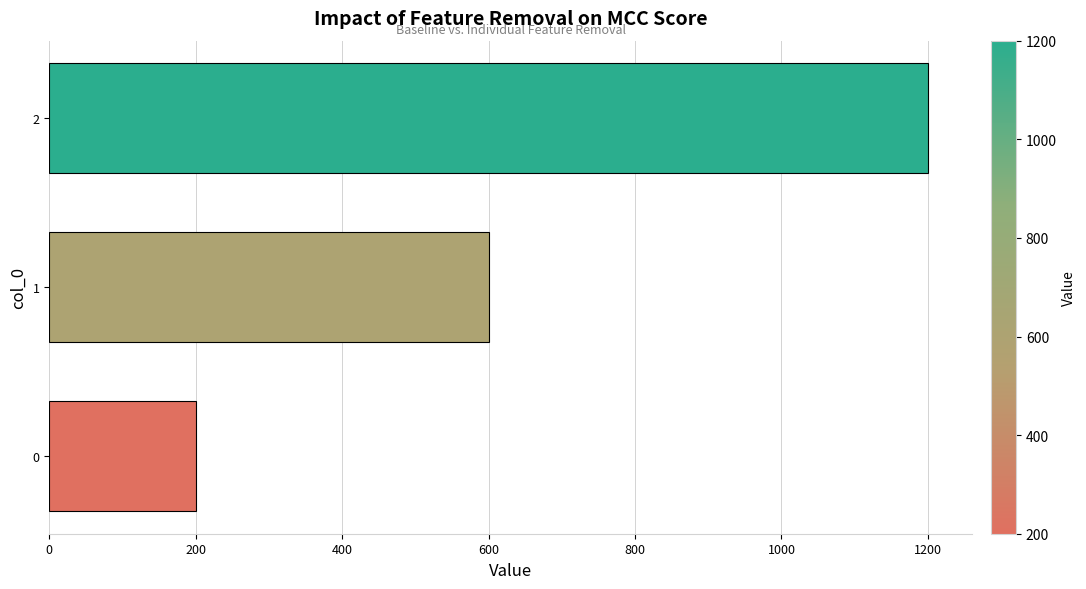

Rank the categories by value from lowest to highest.

0, 1, 2